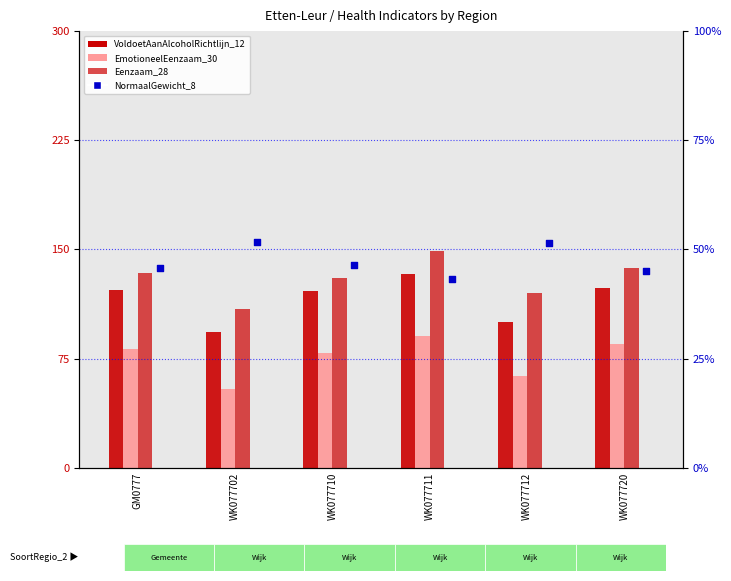

What are all the series names shown in the legend?

VoldoetAanAlcoholRichtlijn_12, EmotioneelEenzaam_30, Eenzaam_28, NormaalGewicht_8